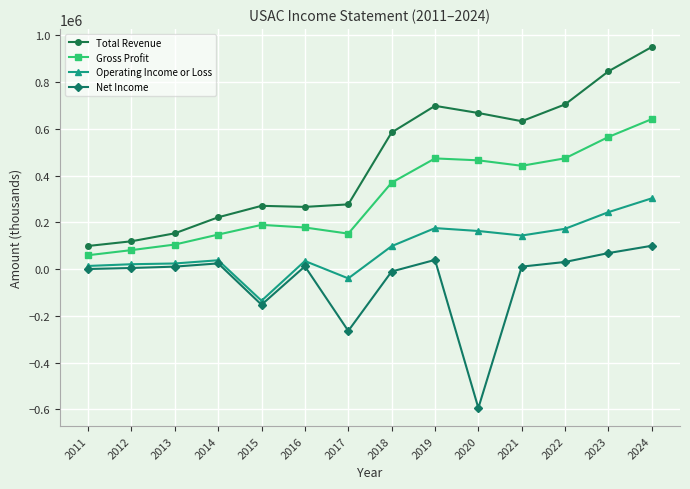

The Gross Profit series shows 145337 at 2019. True or false?

False